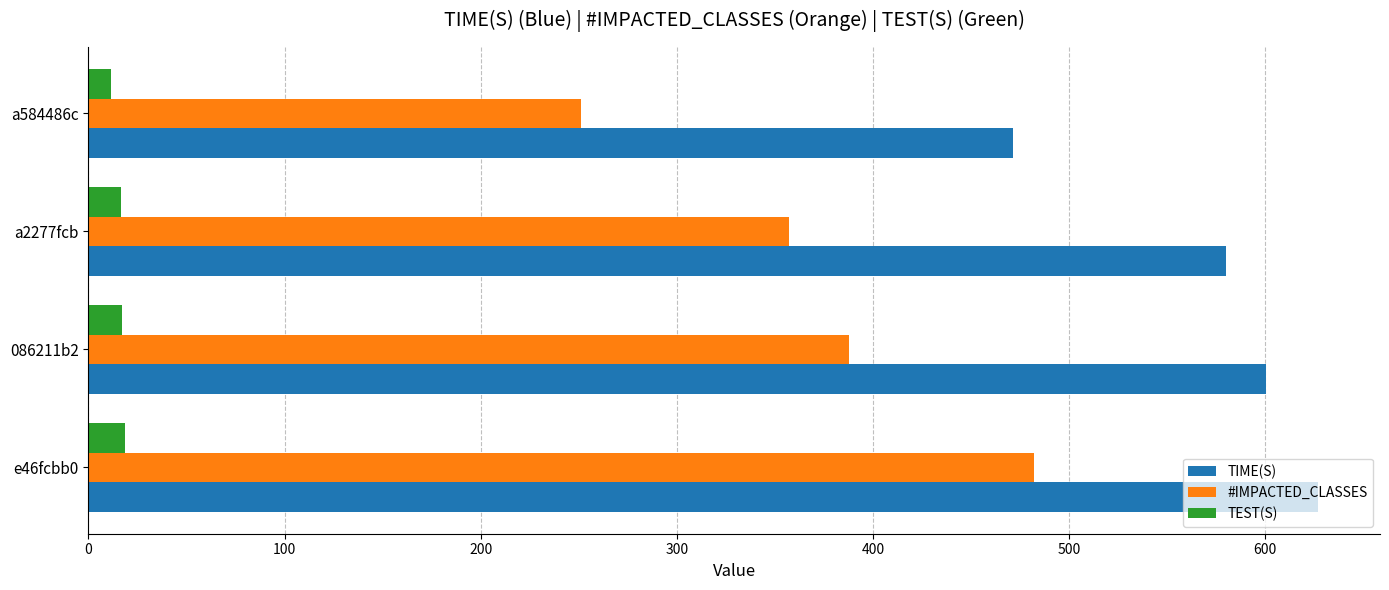

What is the maximum value for TIME(S)?

627.3